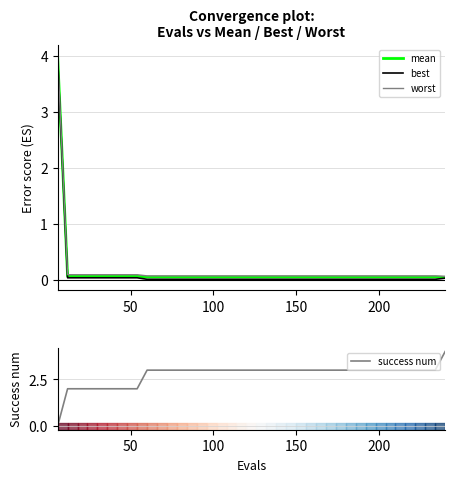

How many lines are shown in the chart?

4